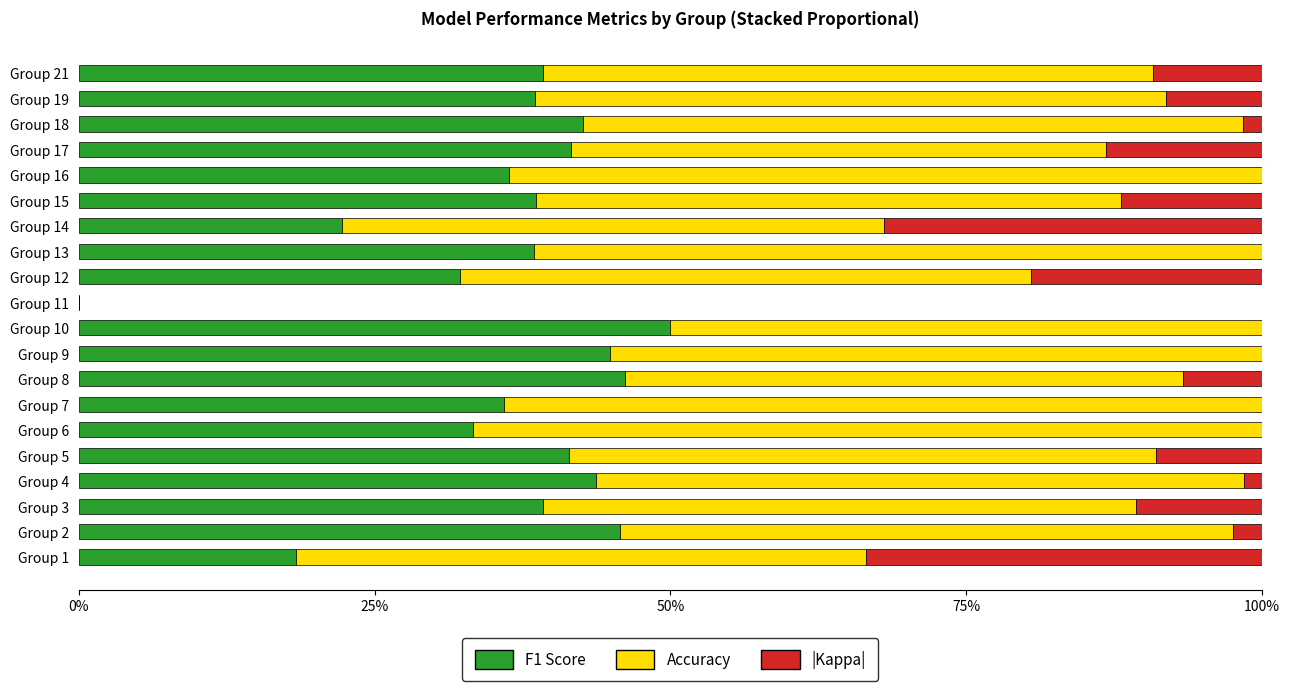

At how many categories does at least one series exceed 0?

19